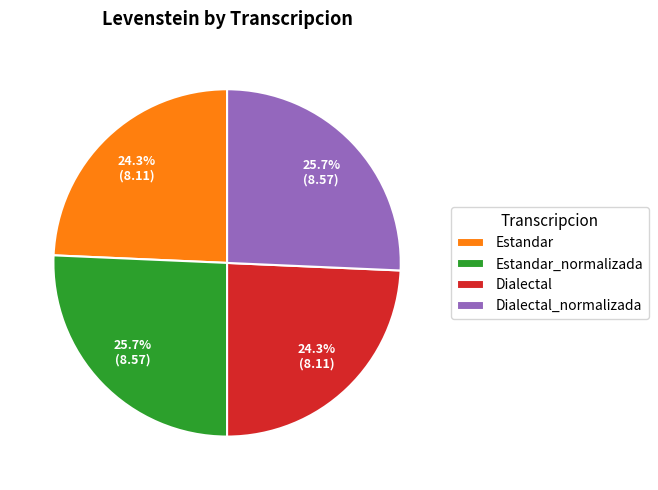

How much of the chart is everything except Dialectal?

75.7%